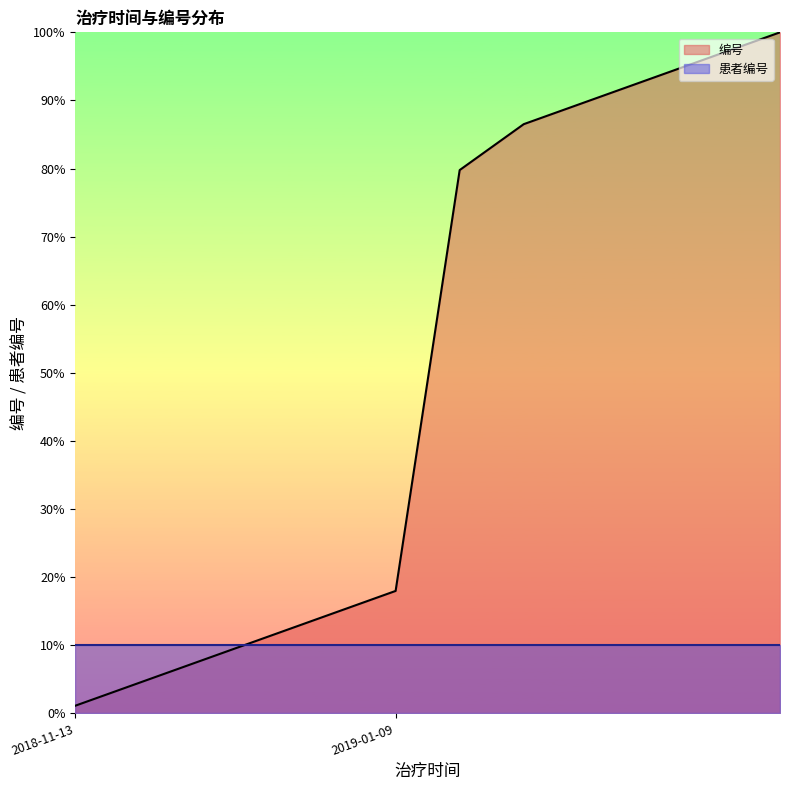

The value of 编号 at 2019-01-09 is 18.0. True or false?

True